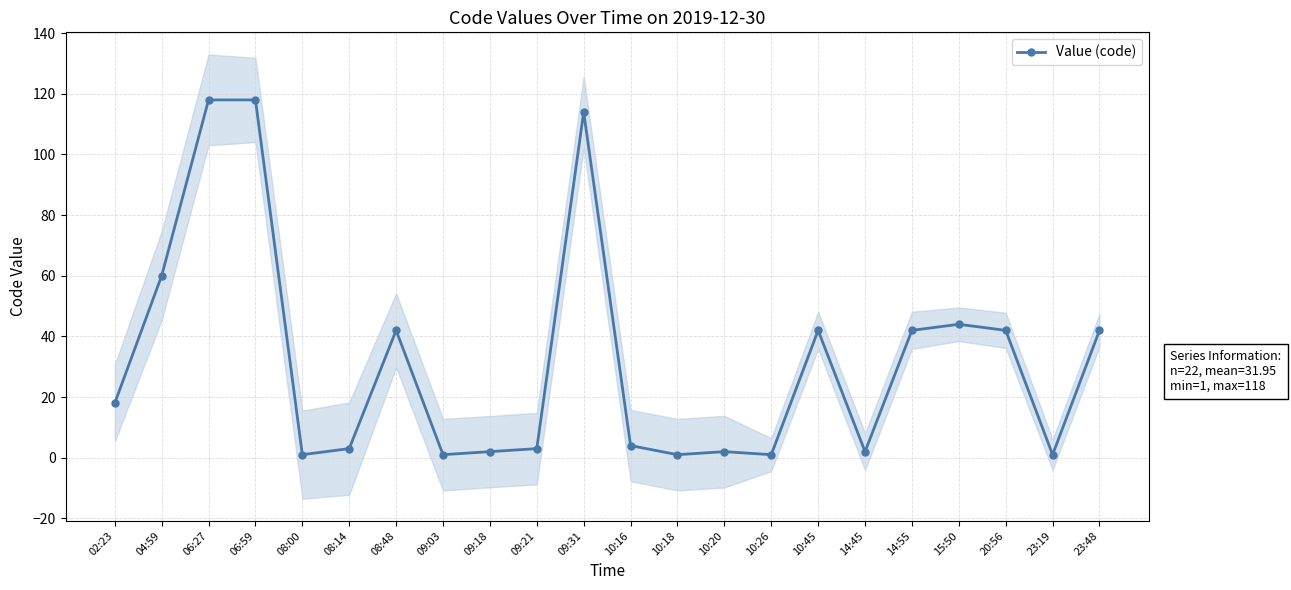

Is it true that the value at 02:23 is 25?

False